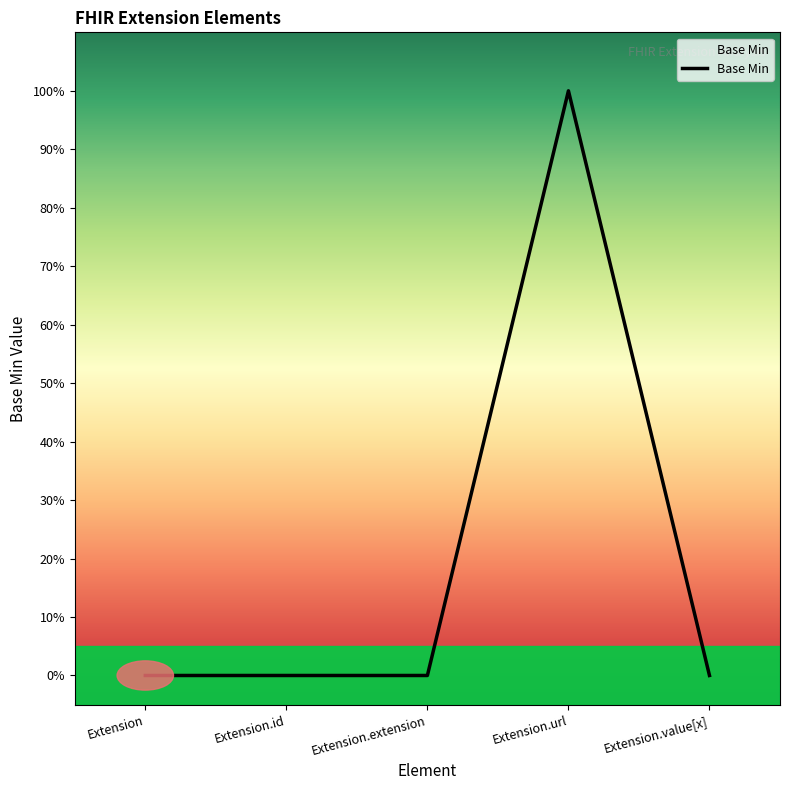

Does the chart display data point markers on the line(s)?

No